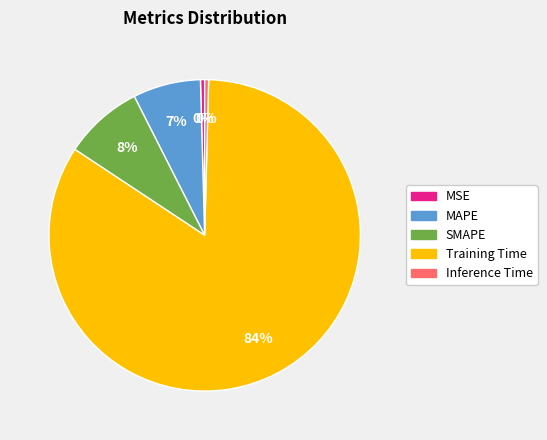

Do MSE and MAPE together represent more than half of the pie?

No